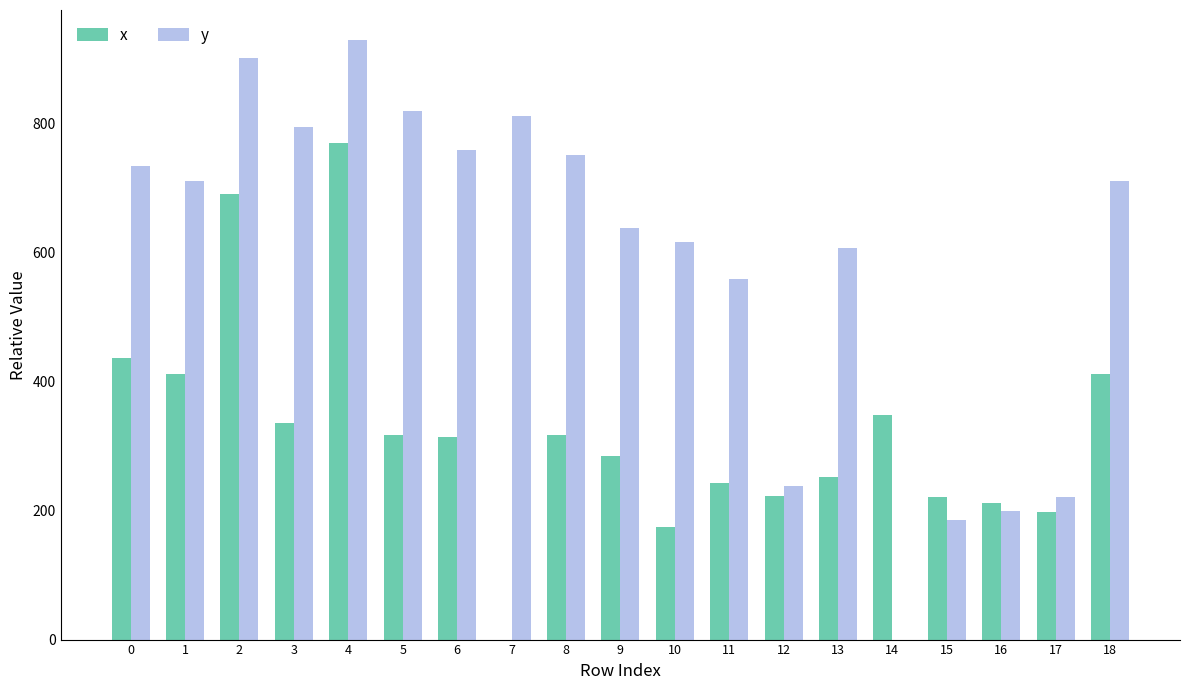

What is the maximum value shown in the chart?

928.8